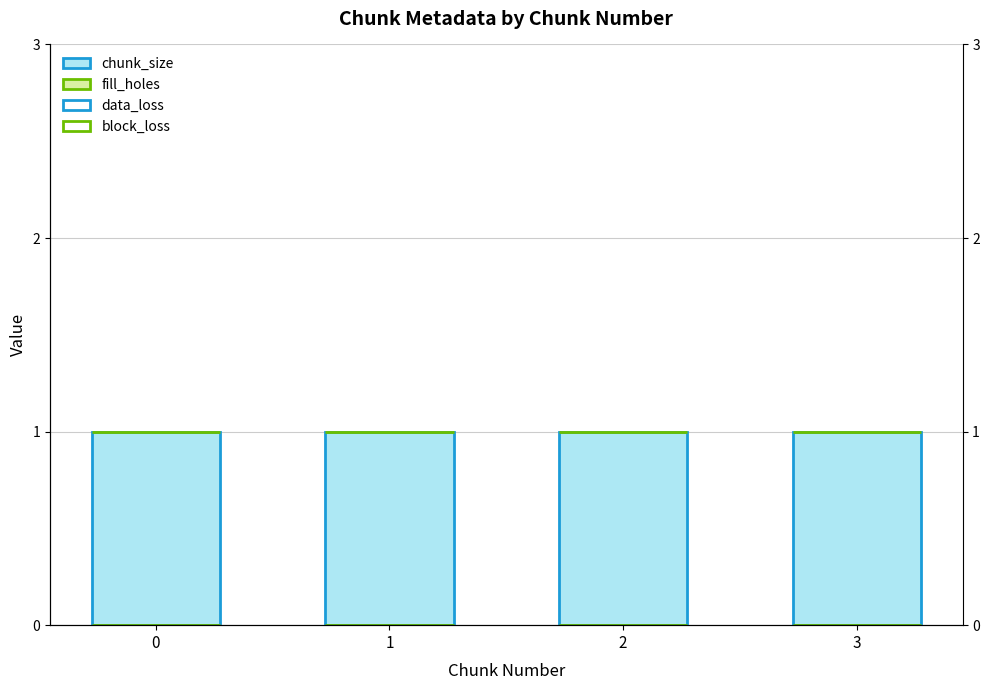

Which series changed the most between 0 and 2?

chunk_size